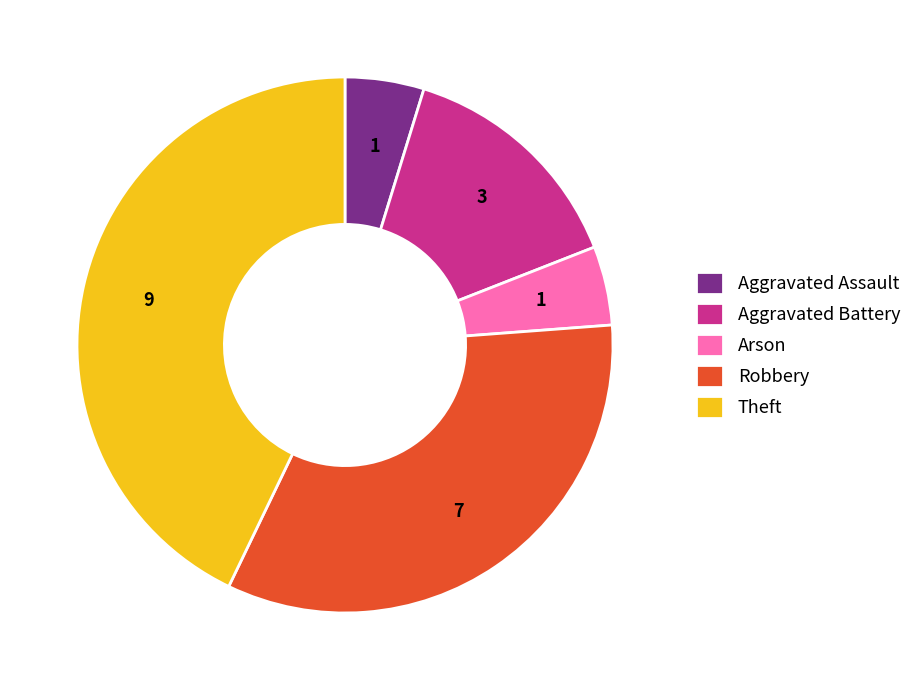

How many segments does this pie chart have?

5